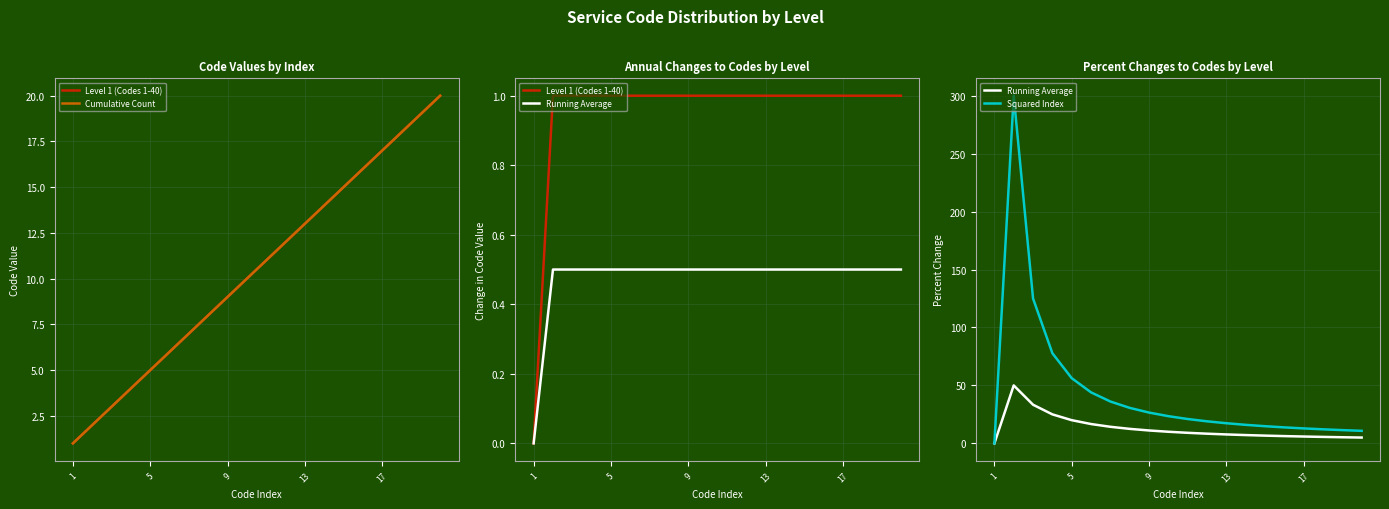

What is the average value of the Level 1 (Codes 1-40) series?

0.9